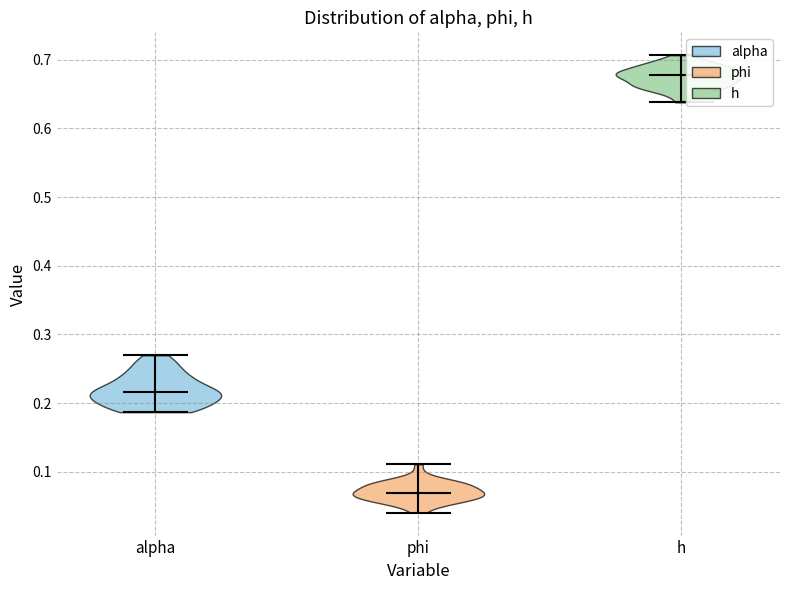

What is the highest point the violin for phi reaches on the y-axis? The values are not printed on the chart, so give them approximately, as read against the axis.

0.11